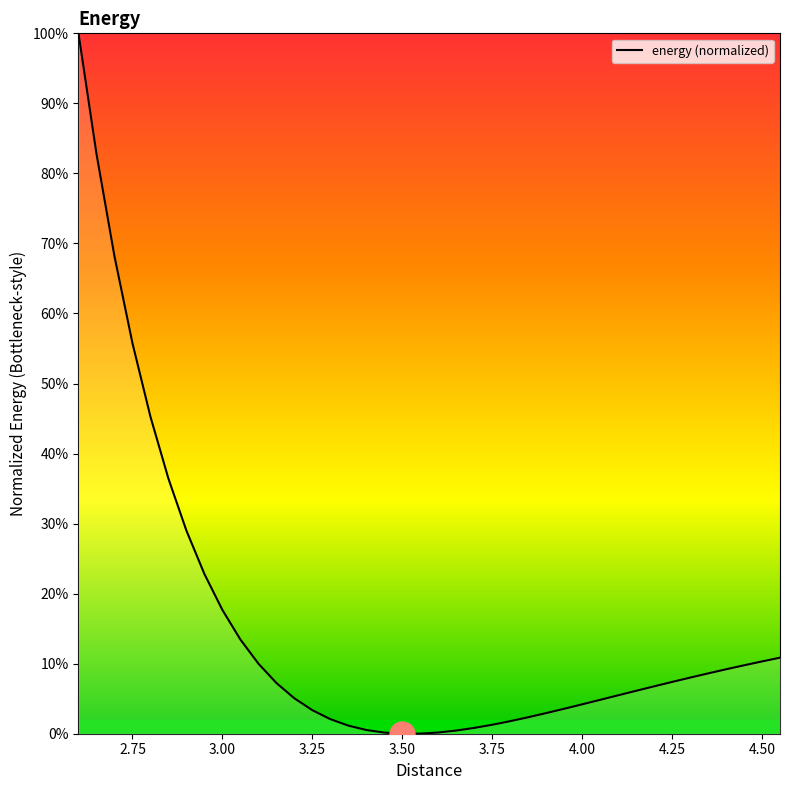

What is the average value?

0.2